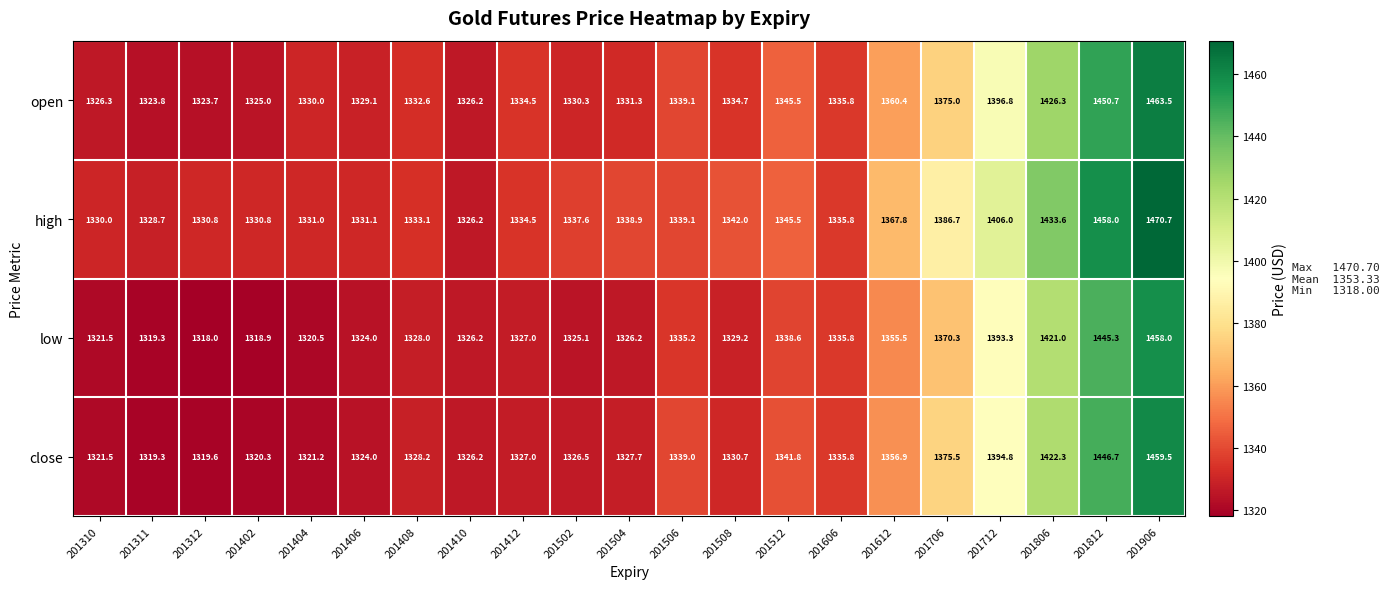

Where is high nearest to the value 1398?

201712